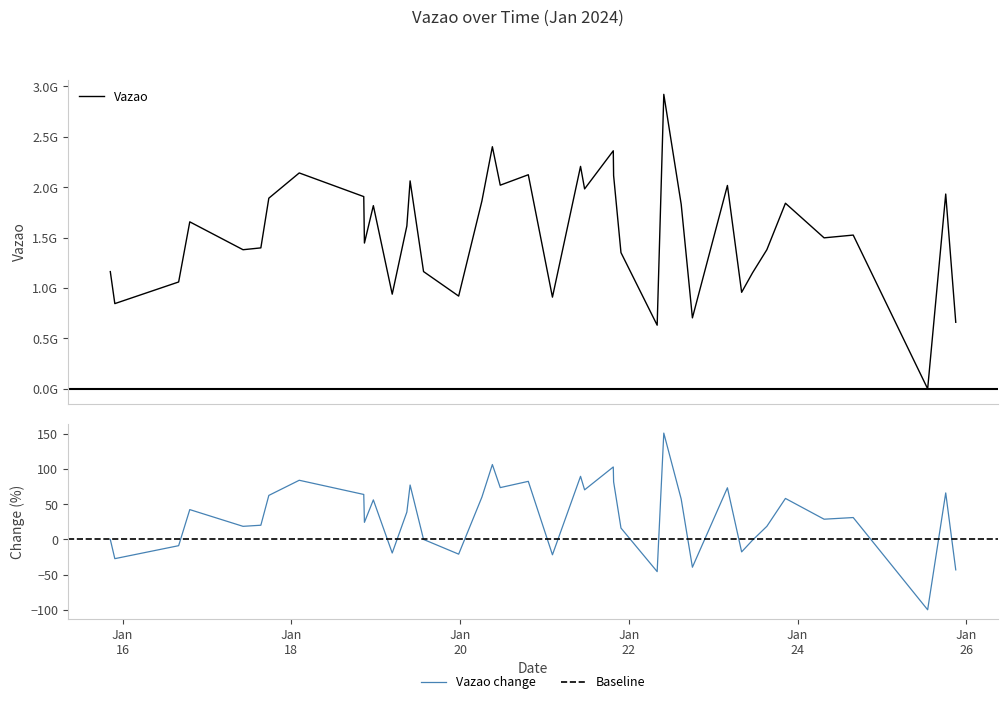

Rank the categories by value from lowest to highest.

2024-01-25 13:01:18, 2024-01-22 08:04:06, 2024-01-25 21:01:00, 2024-01-22 18:05:46, 2024-01-15 21:46:33, 2024-01-21 02:16:40, 2024-01-19 23:35:45, 2024-01-19 04:41:40, 2024-01-23 08:06:01, 2024-01-16 15:55:58, 2024-01-23 11:11:31, 2024-01-15 20:29:24, 2024-01-19 13:36:27, 2024-01-21 21:46:24, 2024-01-17 10:15:03, 2024-01-23 15:16:51, 2024-01-17 15:19:16, 2024-01-18 20:47:11, 2024-01-24 07:33:23, 2024-01-24 15:50:41, 2024-01-19 08:51:28, 2024-01-16 19:06:00, 2024-01-18 23:19:34, 2024-01-22 14:54:22, 2024-01-23 20:33:48, 2024-01-20 06:12:17, 2024-01-17 17:35:22, 2024-01-18 20:35:51, 2024-01-25 18:09:40, 2024-01-21 11:25:36, 2024-01-23 04:03:17, 2024-01-20 11:25:40, 2024-01-19 09:46:59, 2024-01-21 19:40:45, 2024-01-20 19:24:27, 2024-01-18 02:14:36, 2024-01-21 10:16:14, 2024-01-21 19:35:06, 2024-01-20 09:11:12, 2024-01-22 09:57:20